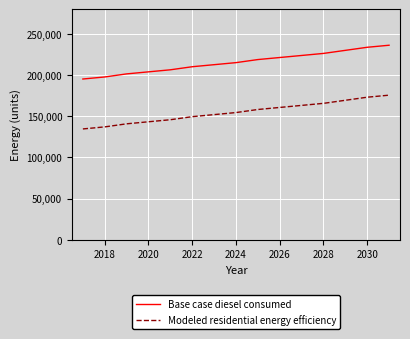

True or false: Modeled residential energy efficiency has more than 1 interior local peaks.

False